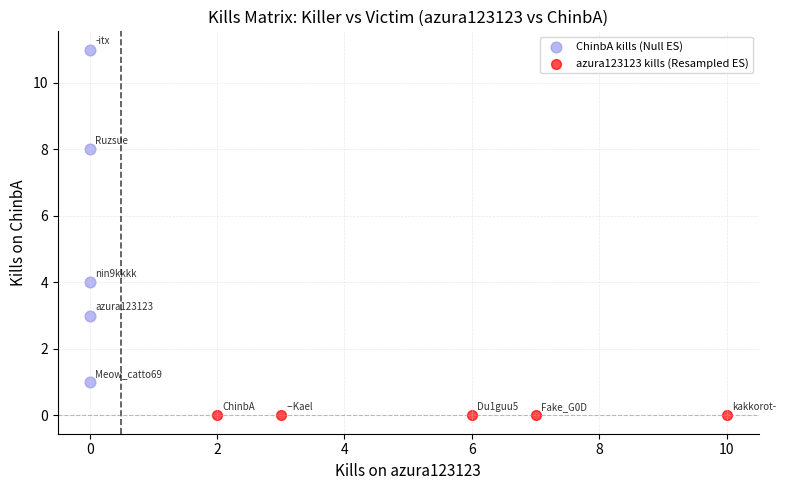

Which series contains the lowest Y value?

azura123123 kills (Resampled ES)